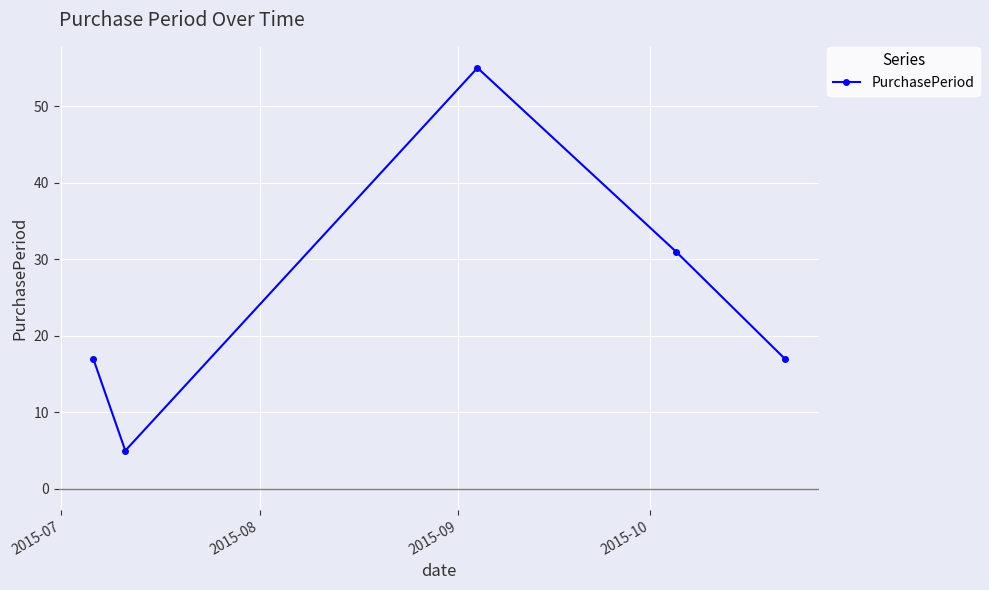

How many points are higher than both their immediate neighbors (excluding endpoints)?

1